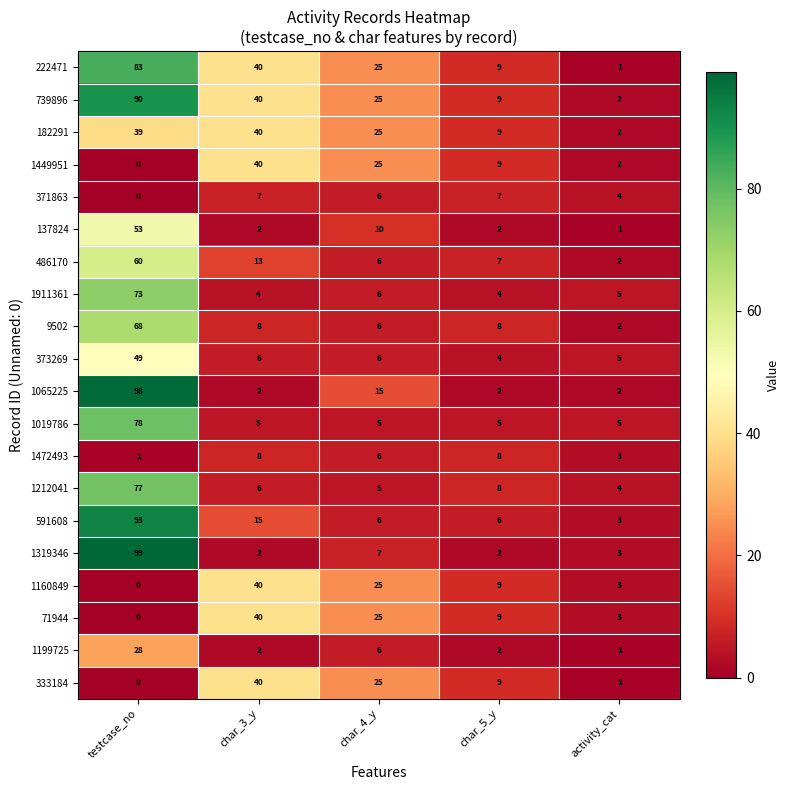

What is the spread (max minus min) of values at char_5_y?

7